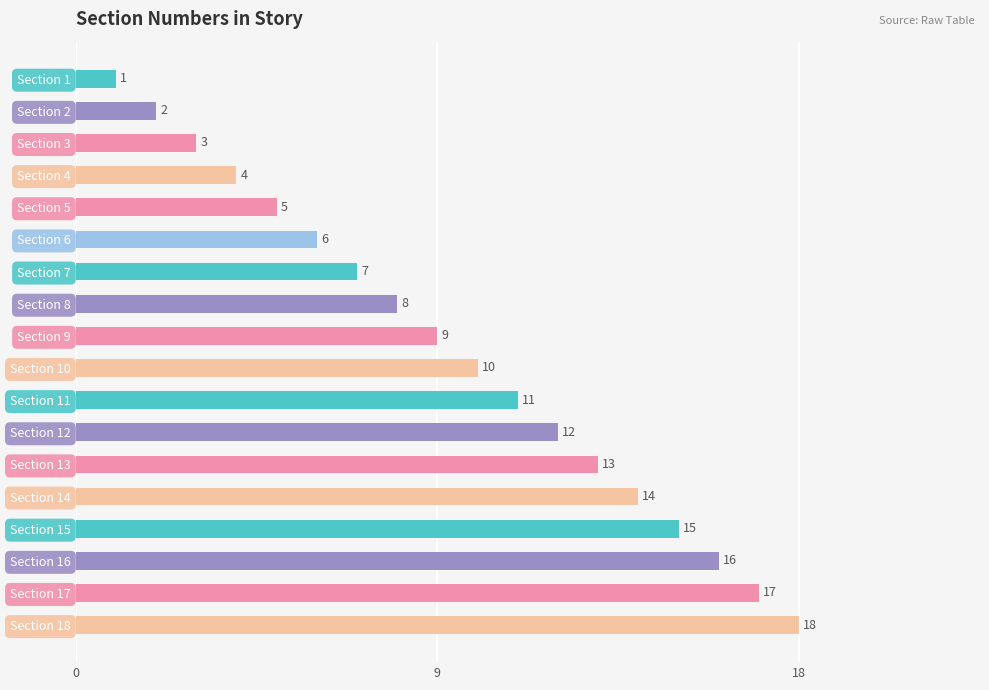

What is the maximum value shown in the chart?

18